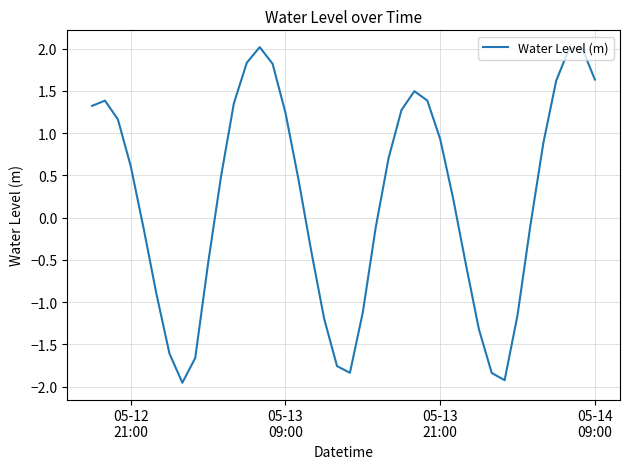

What is the greatest value displayed?

2.0